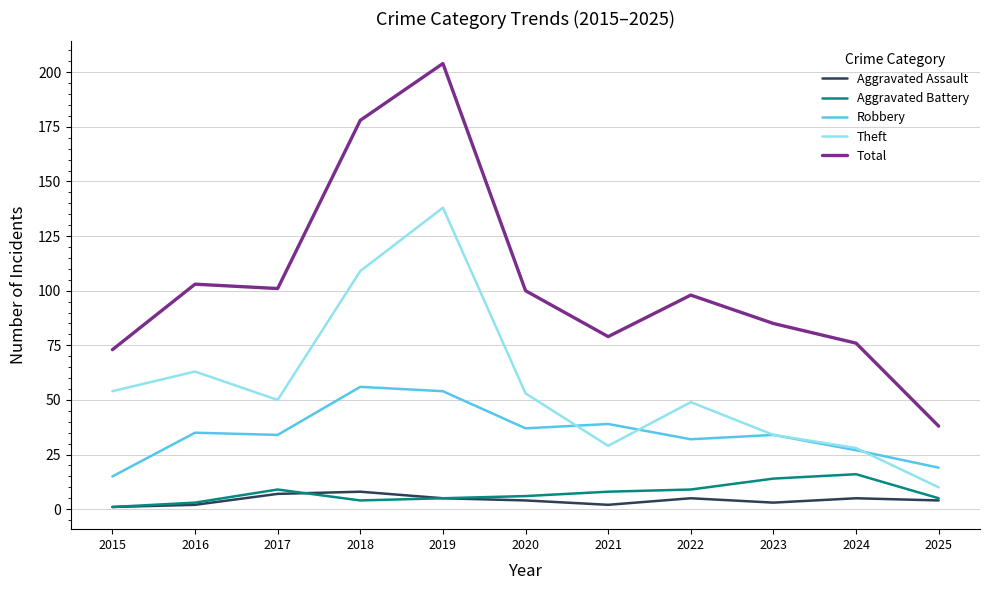

Is the value of Aggravated Assault at 2017 greater than the value of Aggravated Battery at 2017?

No